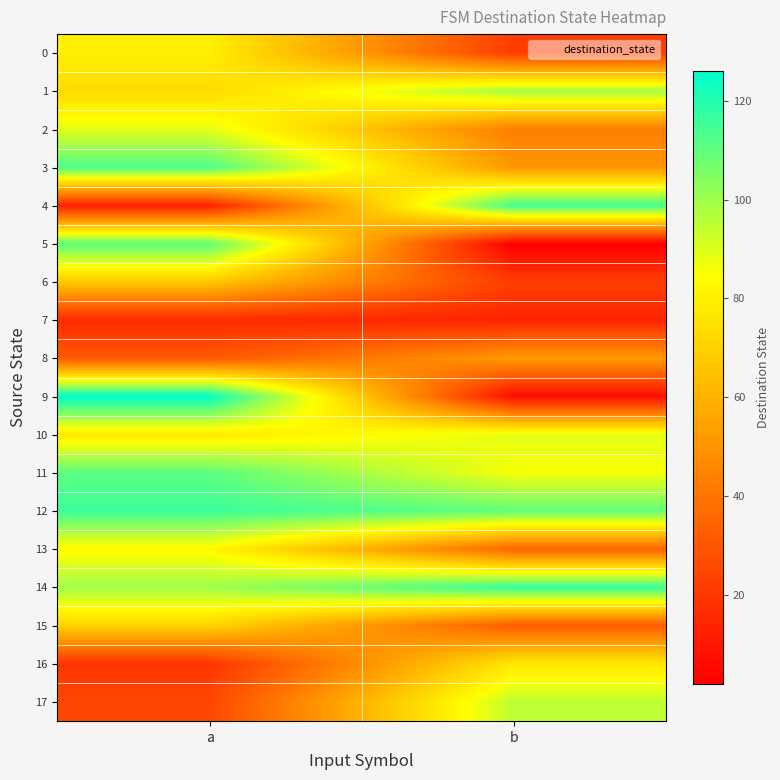

Reading left to right, list all the values displayed in this chart.

0: a=80	b=22
1: a=73	b=99
2: a=89	b=43
3: a=113	b=51
4: a=13	b=115
5: a=111	b=2
6: a=67	b=22
7: a=16	b=14
8: a=31	b=52
9: a=126	b=7
10: a=78	b=89
11: a=111	b=86
12: a=116	b=110
13: a=83	b=35
14: a=100	b=117
15: a=71	b=32
16: a=19	b=77
17: a=25	b=95